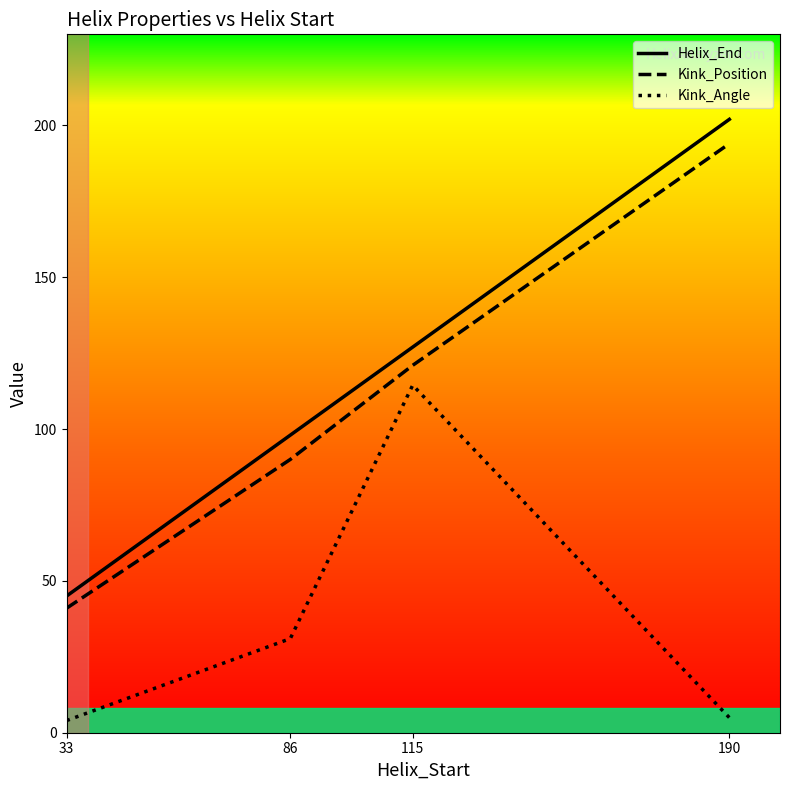

At which category does Kink_Angle reach its first local peak?

115